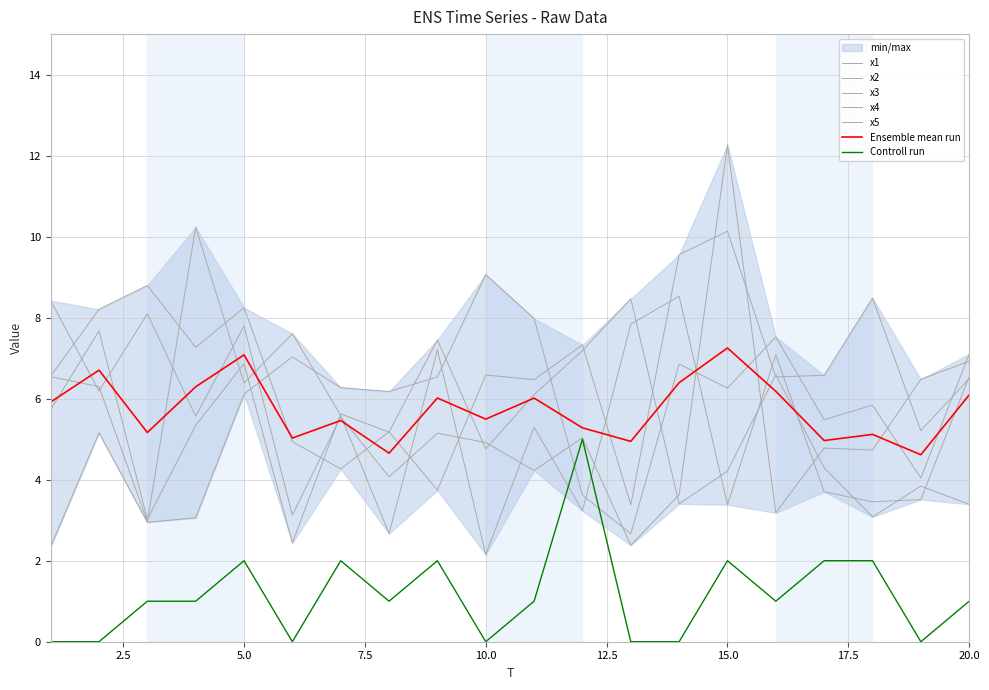

Is the value of x3 at 13 greater than the value of x5 at 5?

No